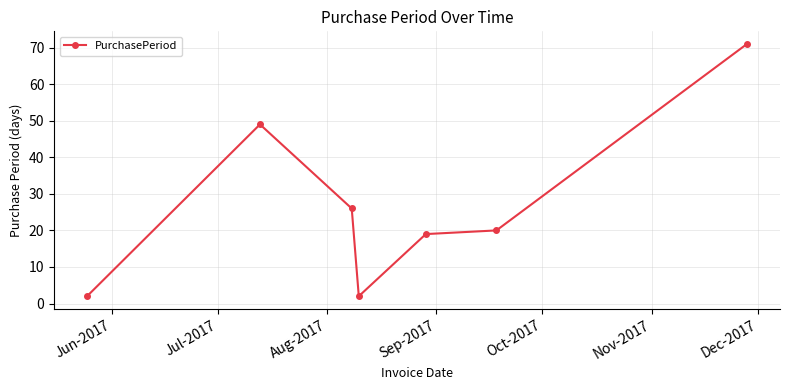

What is the value of the 7th point from the left?

71